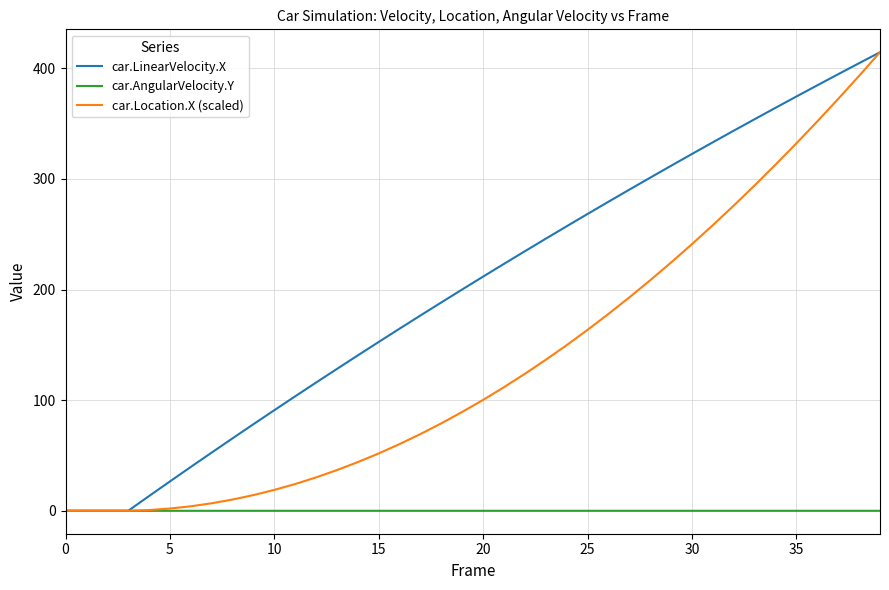

Rank the series by their average value, from lowest to highest.

car.AngularVelocity.Y, car.Location.X (scaled), car.LinearVelocity.X